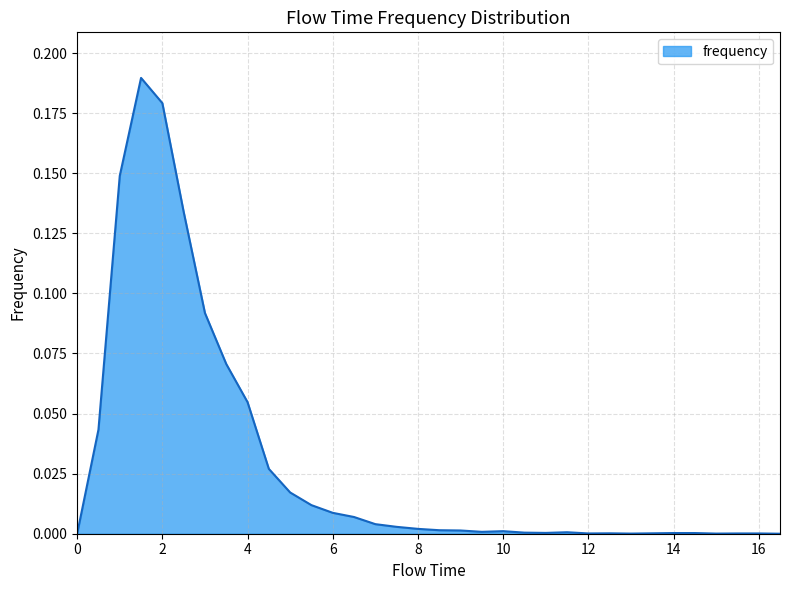

How many lines are shown in the chart?

1